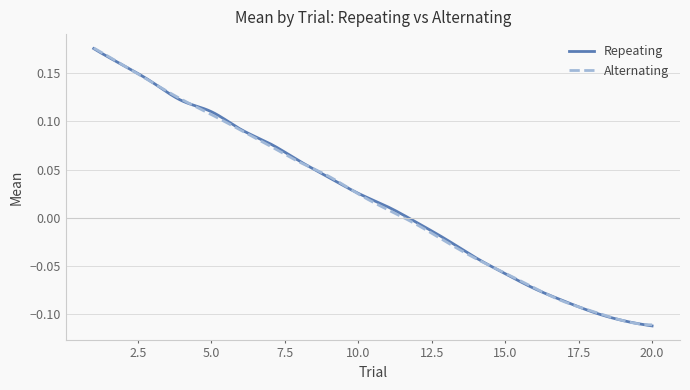

List the series in order of their overall mean, highest first.

Repeating, Alternating